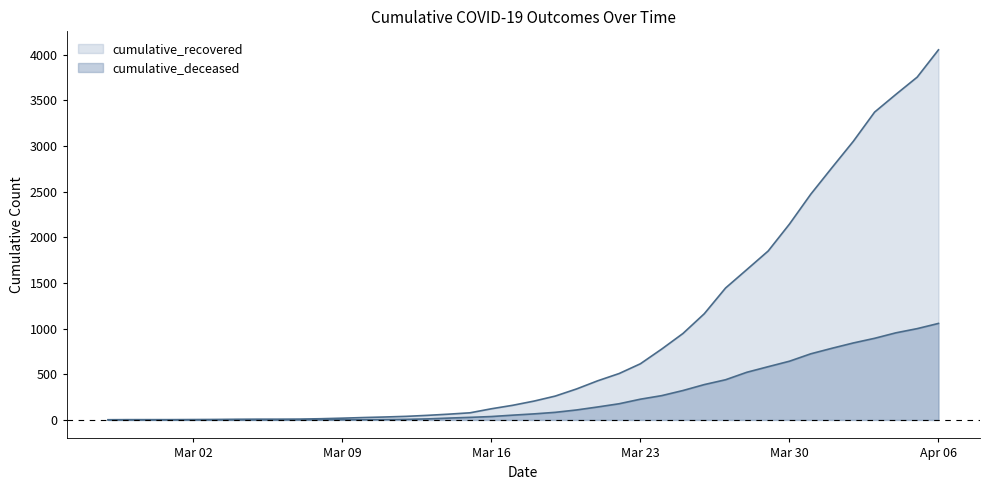

Which has a higher value, 2020-03-03 or 2020-03-30?

2020-03-30